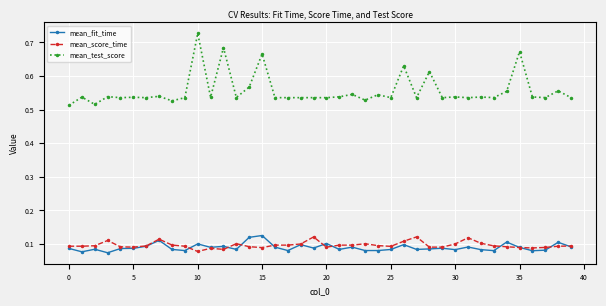

Which series has the largest range (max minus min)?

mean_test_score